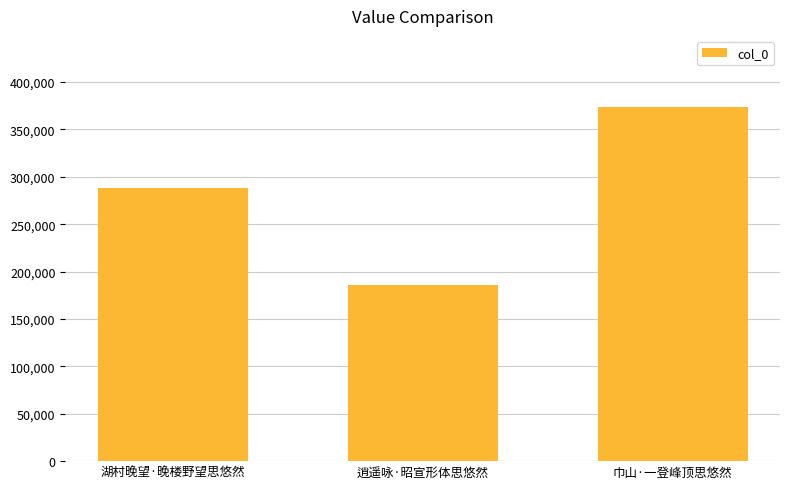

What is the smallest value displayed?

185972